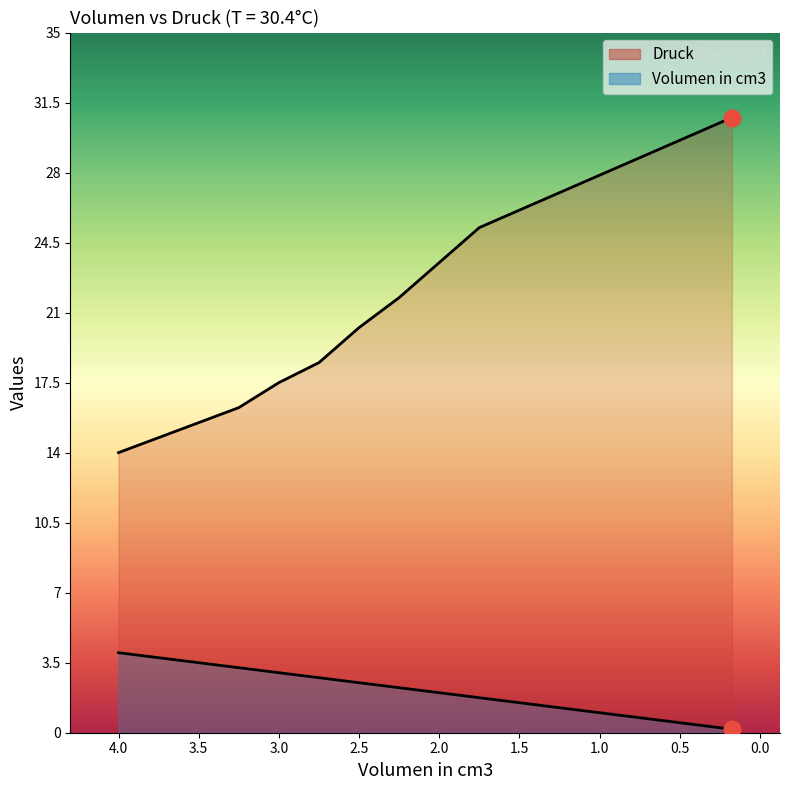

True or false: Volumen in cm3 has a value of 4.9 at 2.75.

False